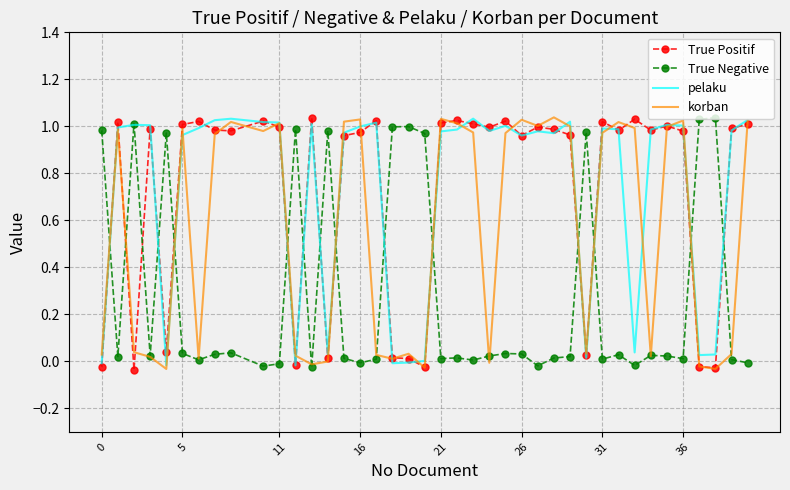

True or false: True Positif has more than 2 points higher than both neighbors.

True